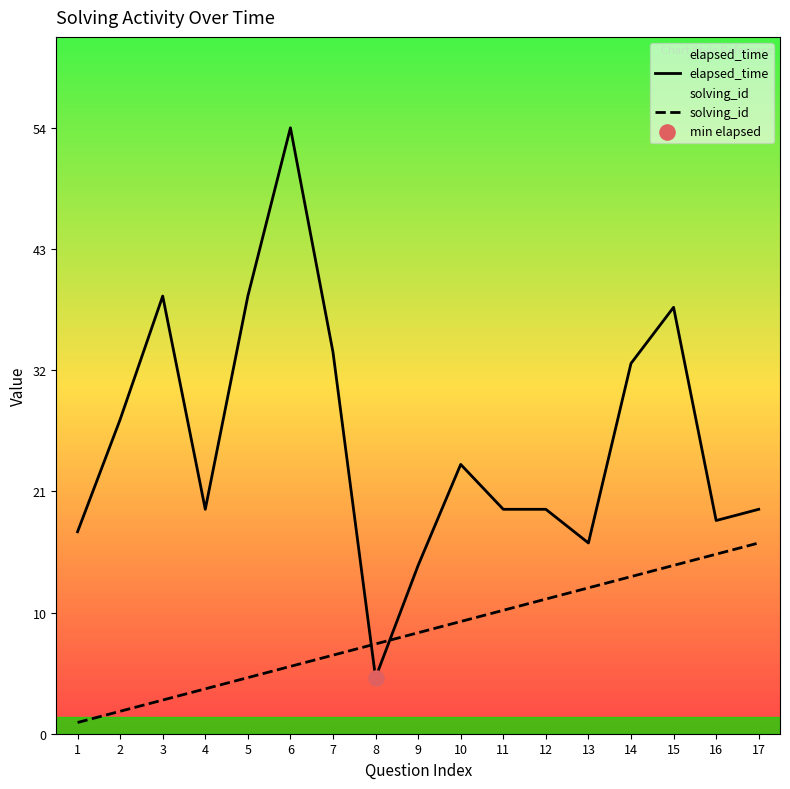

At which category is the sum across all series the highest?

6